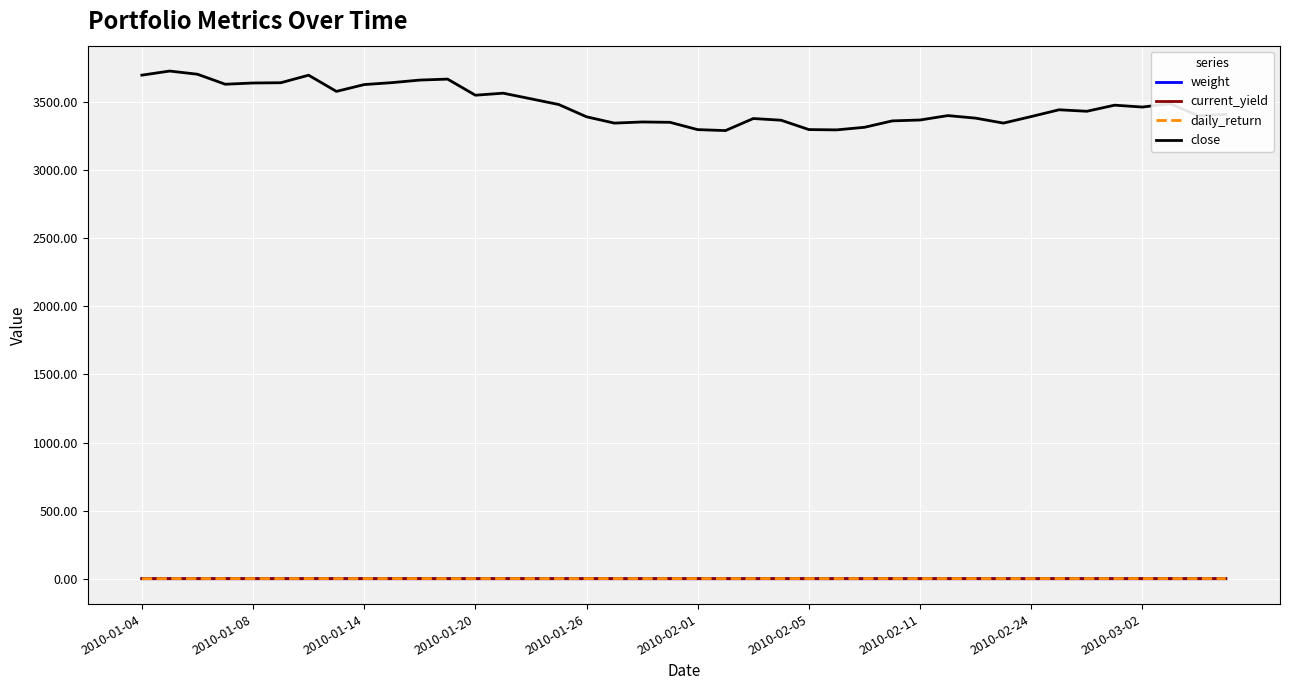

True or false: close and current_yield cross at least once.

False